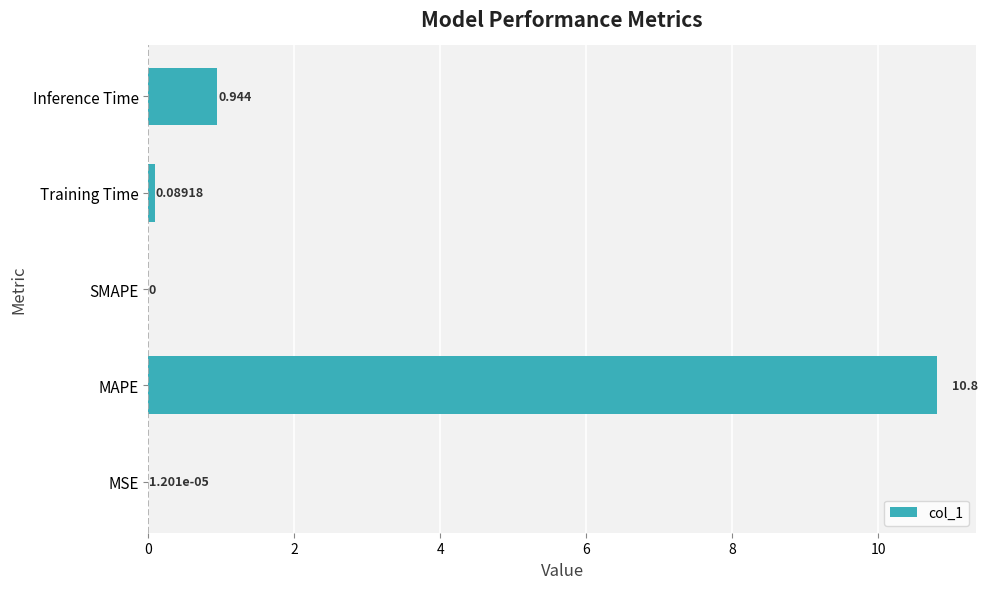

Where is the data nearest to the value 5?

Inference Time